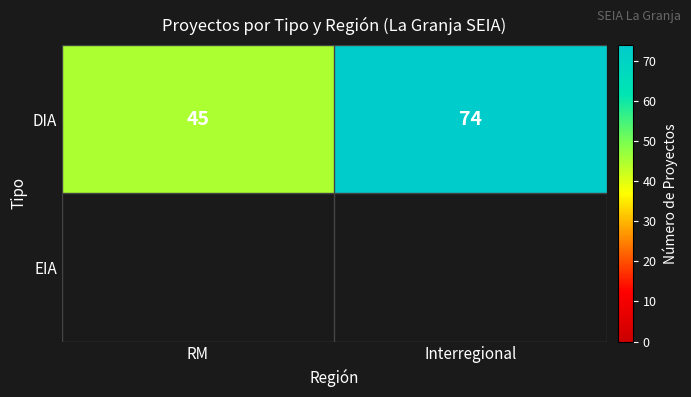

Rank the categories by DIA value from highest to lowest.

Interregional, RM